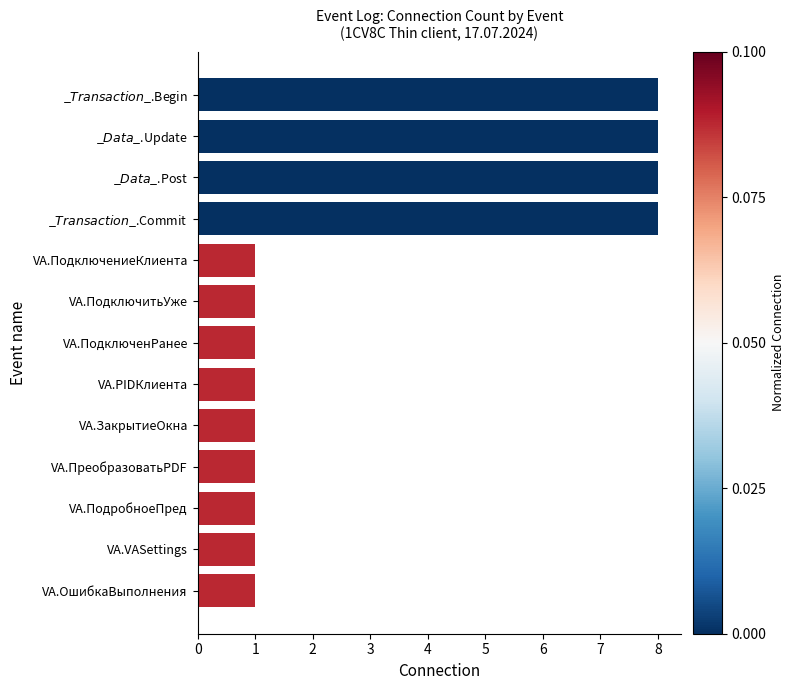

What is the value of the 10th bar from the top?

1